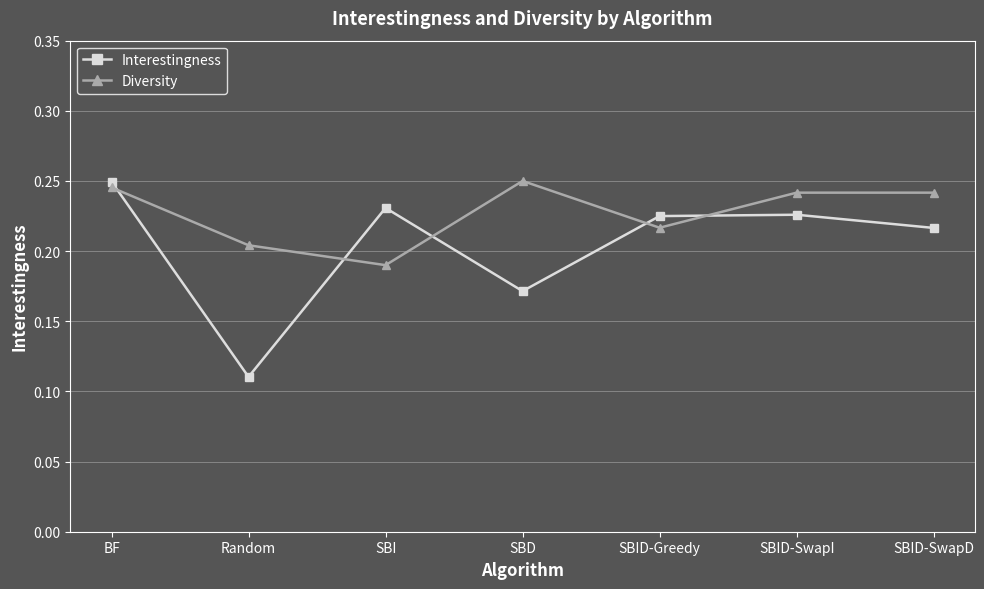

Rank the series by their average value, from highest to lowest.

Diversity, Interestingness